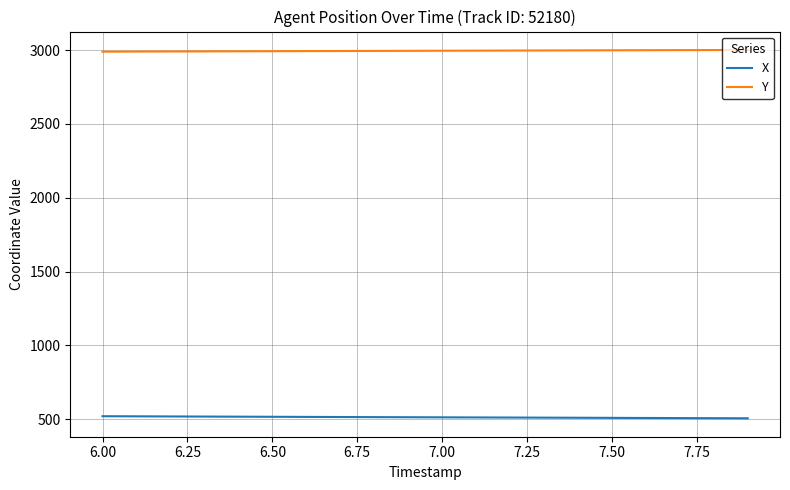

What are all the series names shown in the legend?

X, Y